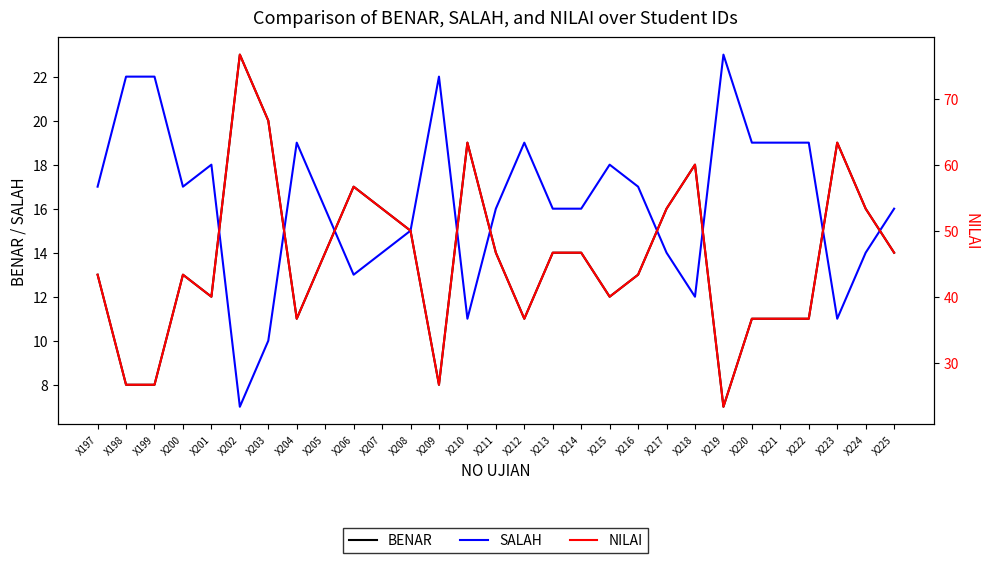

At which category does NILAI reach its first local valley?

X201